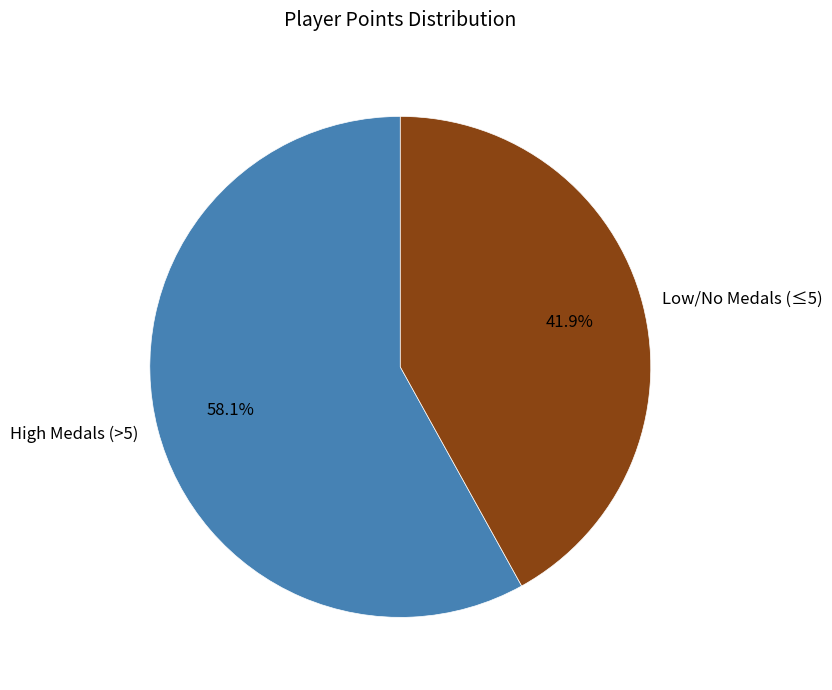

Which slice is the largest?

High Medals (>5)